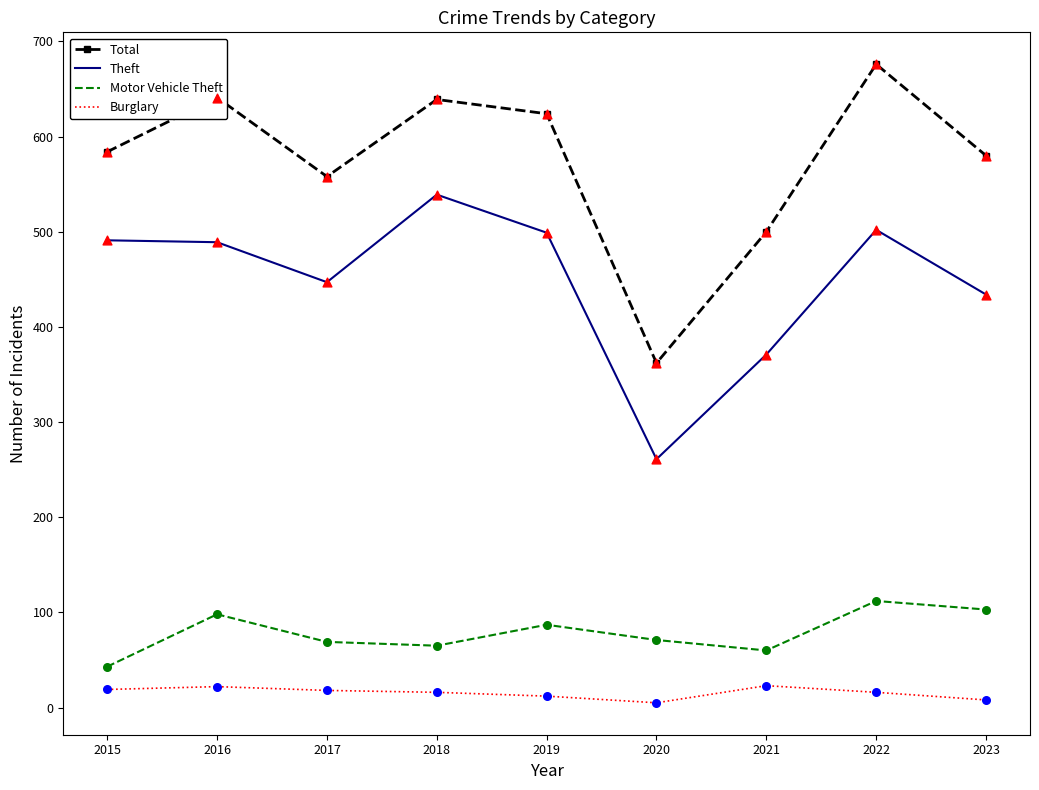

At which category is the sum across all series the highest?

2022